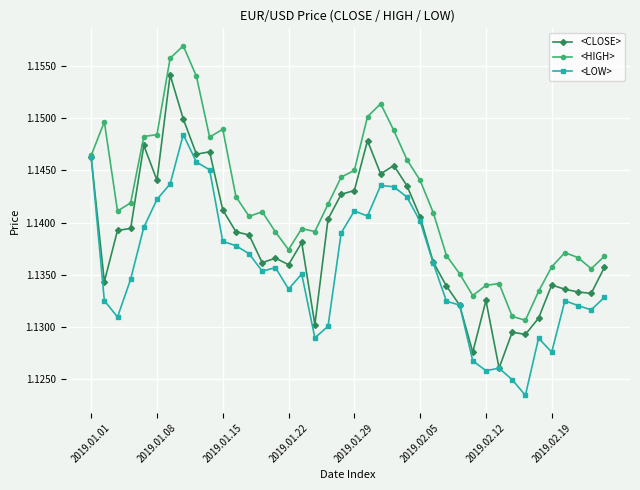

Which series has the largest total across all categories?

<HIGH>